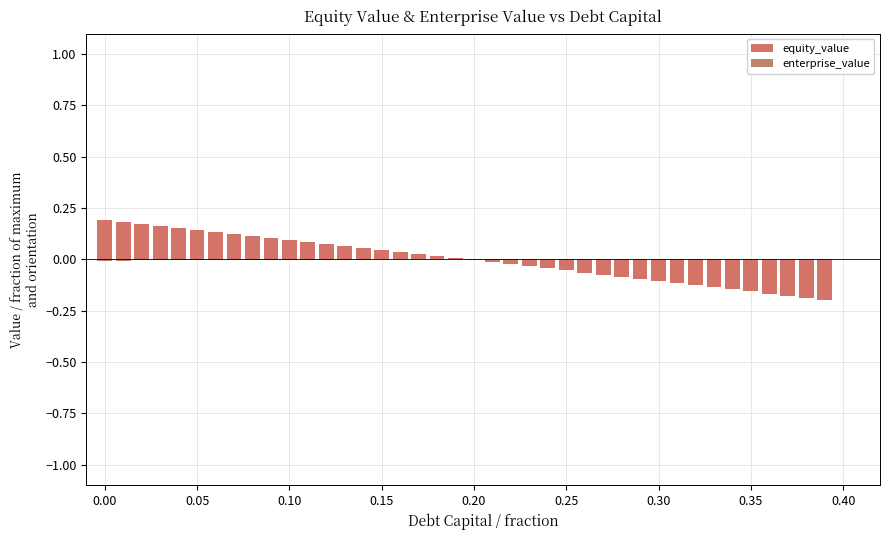

Rank the series by their average value, from highest to lowest.

enterprise_value, equity_value